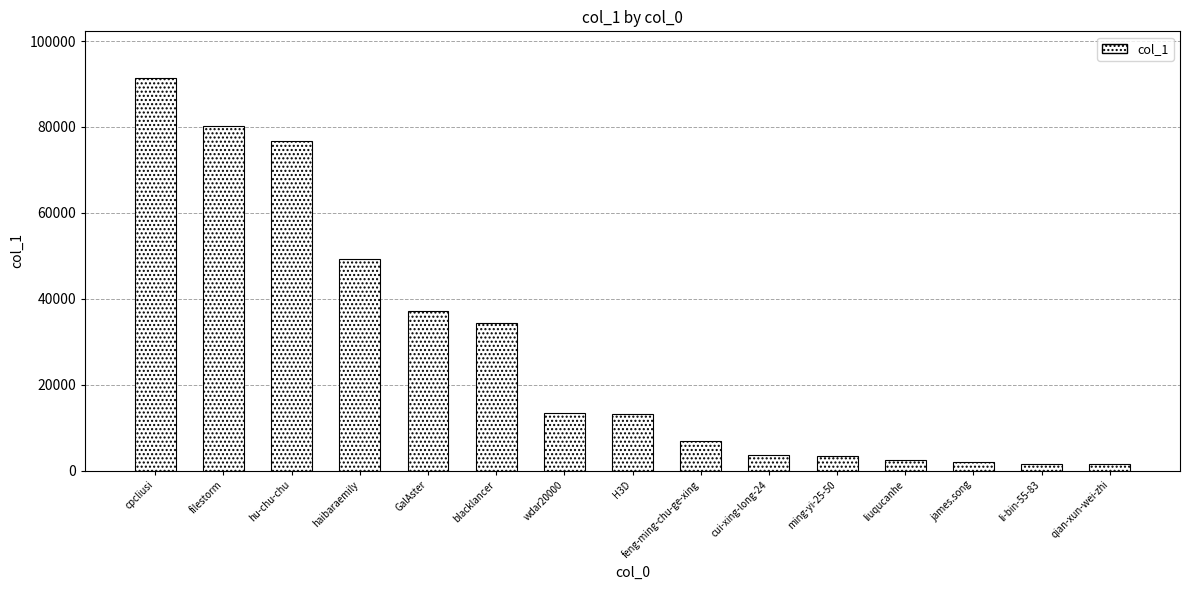

What is the label of the 13th bar from the left?

james.song